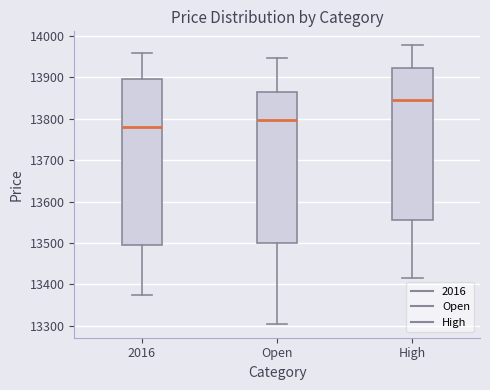

Which box has the highest median line?

High